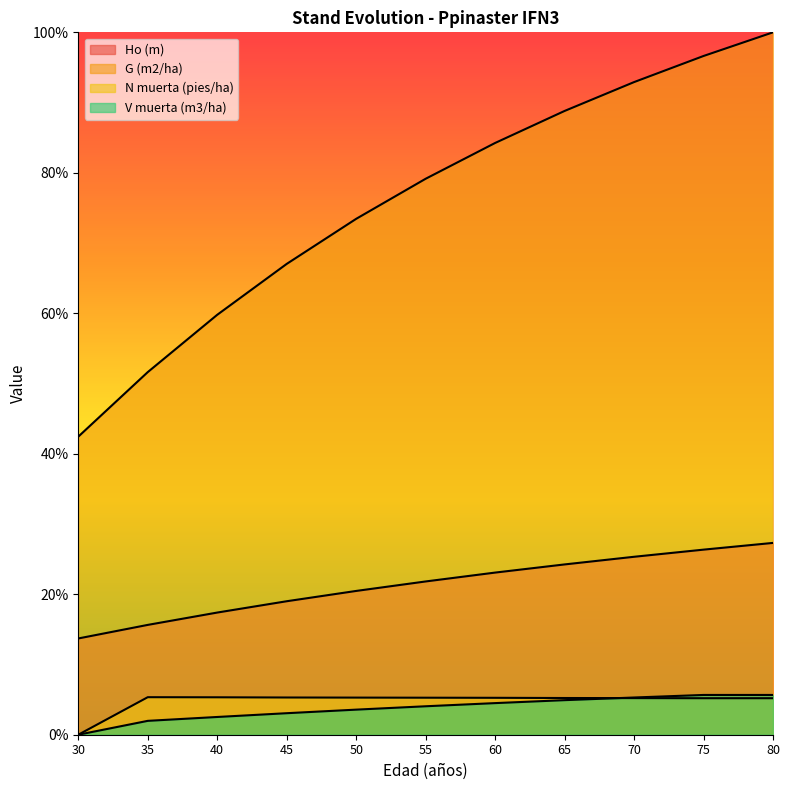

What is the value of the Ho (m) point at the 1st from the left?

13.7